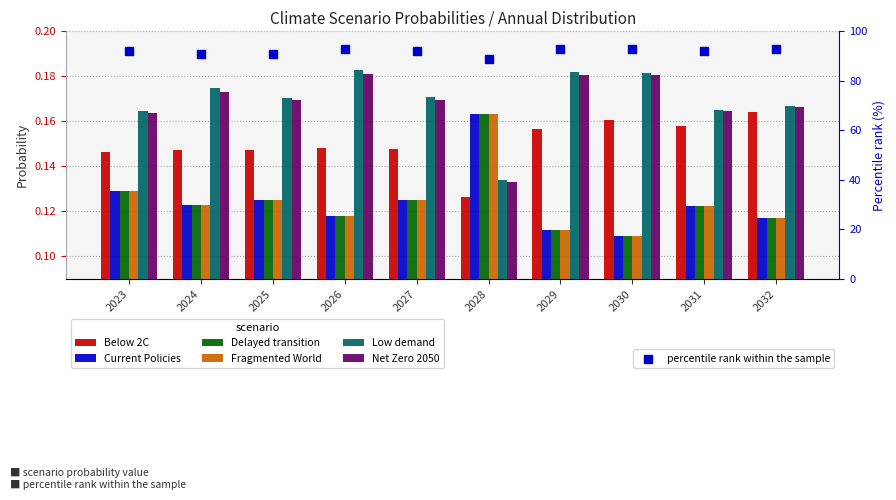

Which series contains the highest Y value?

Low demand